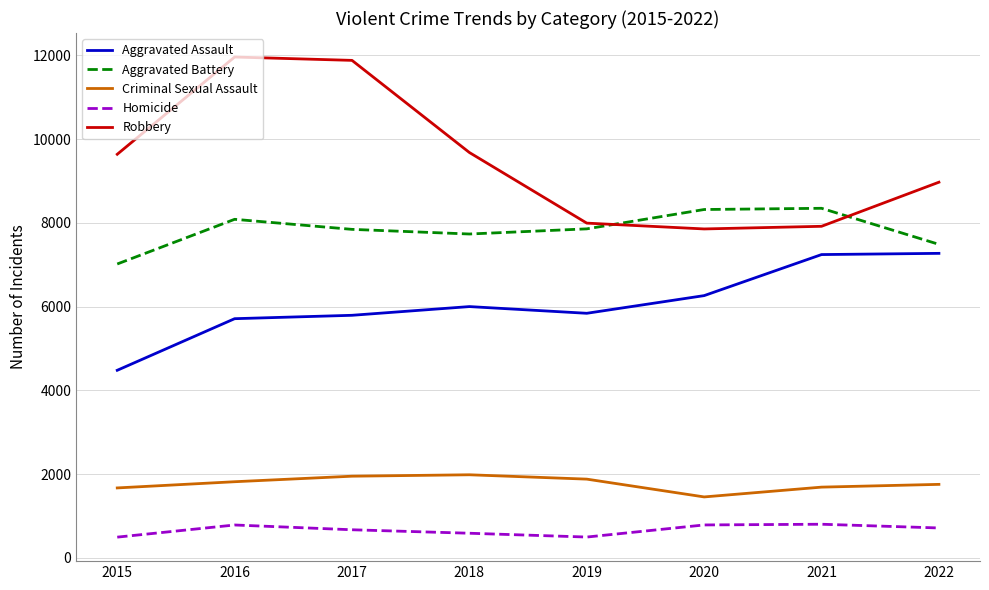

What is the difference between the Aggravated Assault values at 2021 and 2022?

29